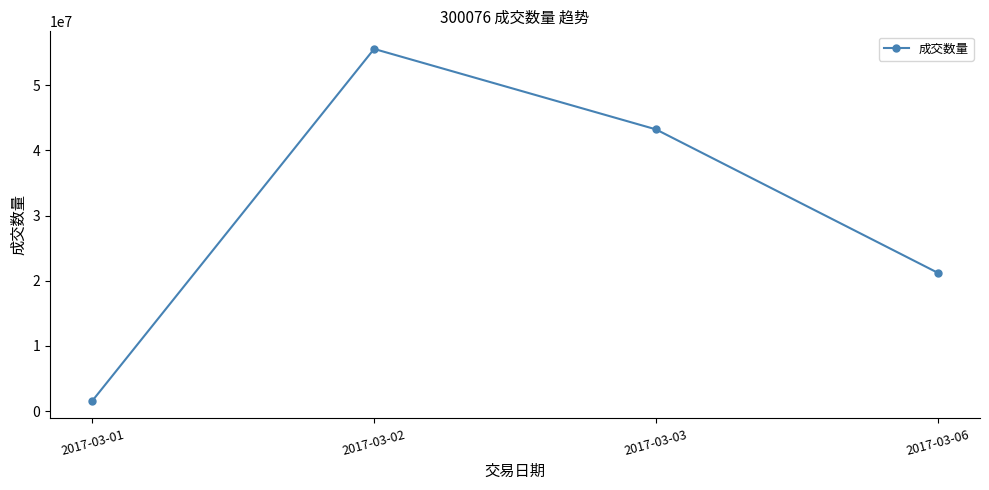

Reading left to right, extract all data points from this chart.

1574500	55570202	43228994	21226044